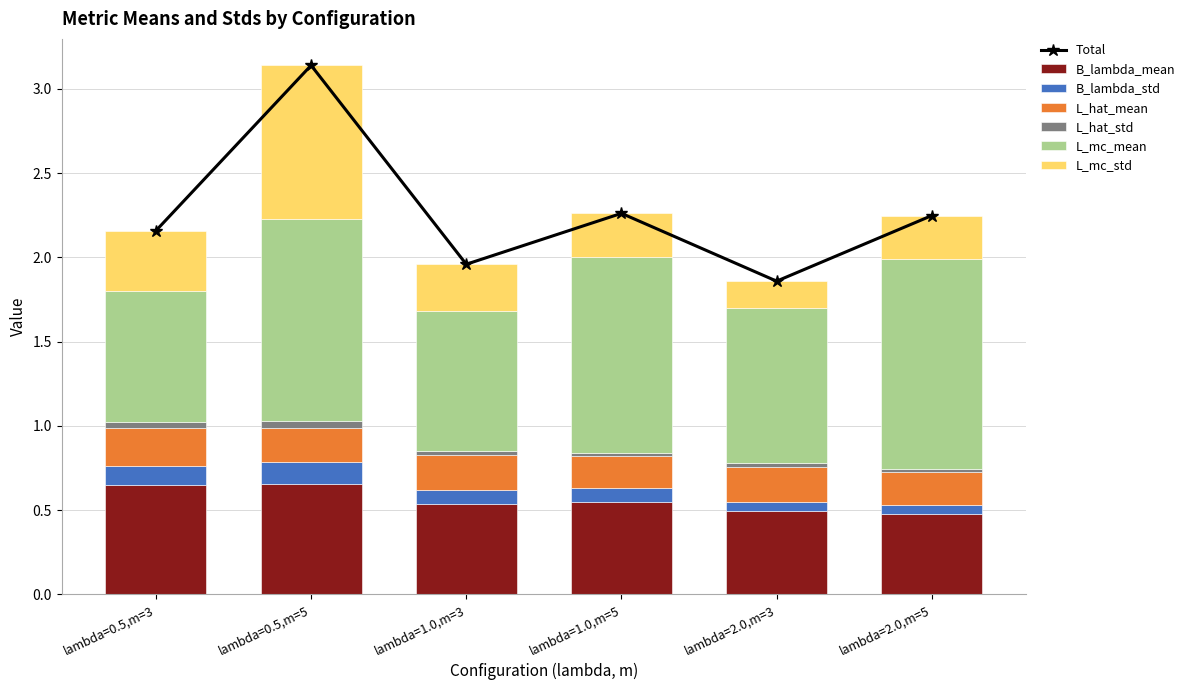

What is the label of the 5th bar from the right?

lambda=0.5,m=5